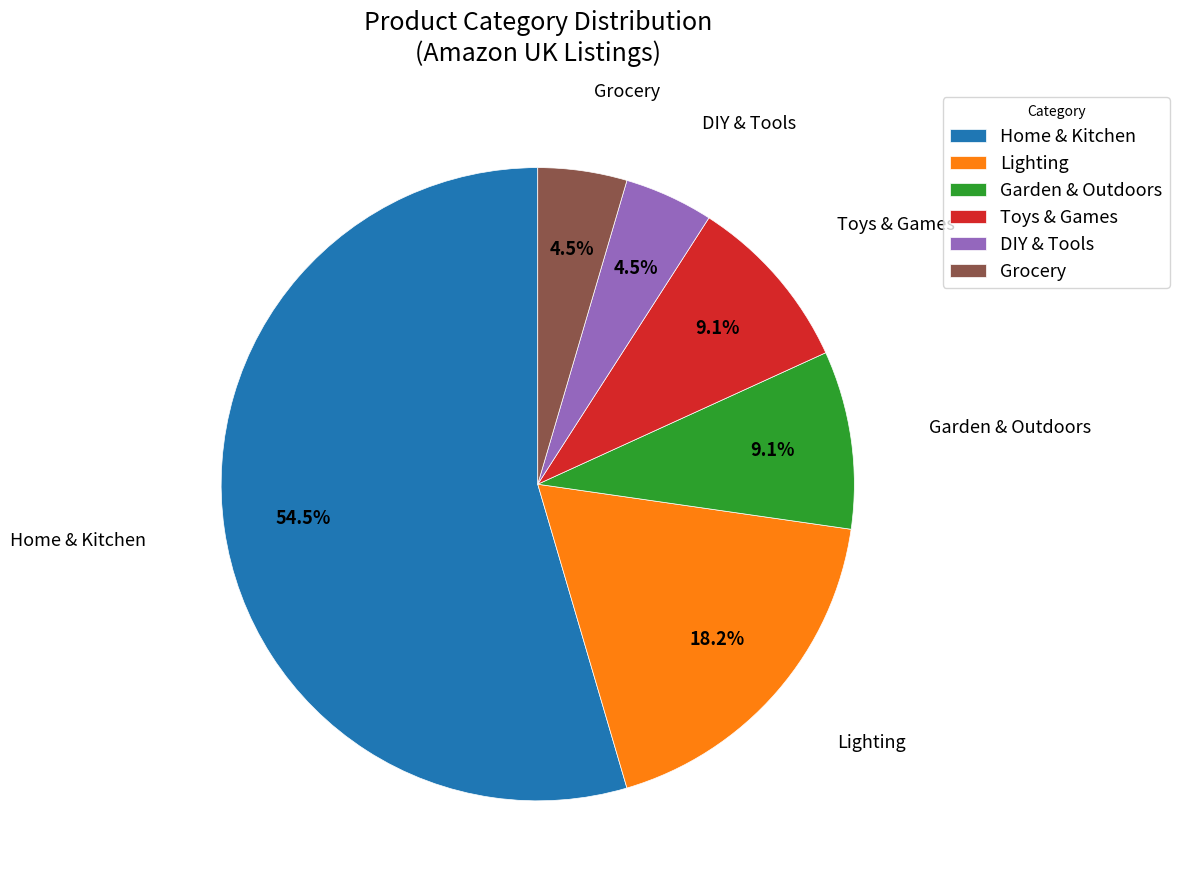

What is the ratio of the value at DIY & Tools to the value at Garden & Outdoors?

0.5